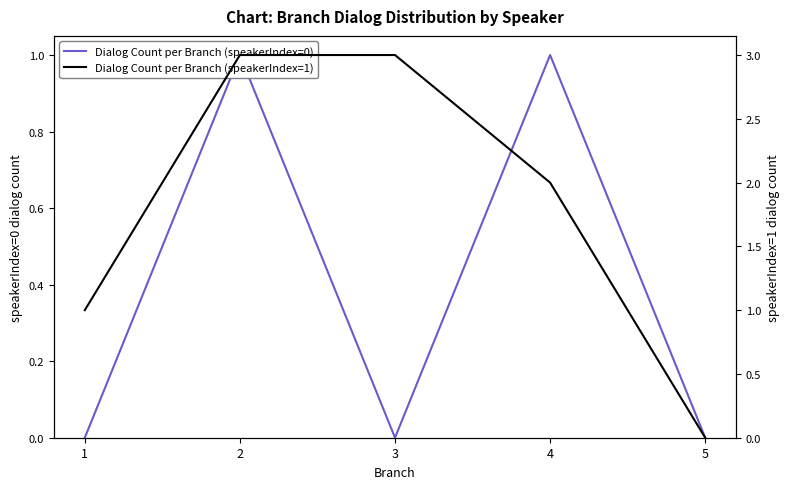

What is the highest value of the Dialog Count per Branch (speakerIndex=0) series?

1